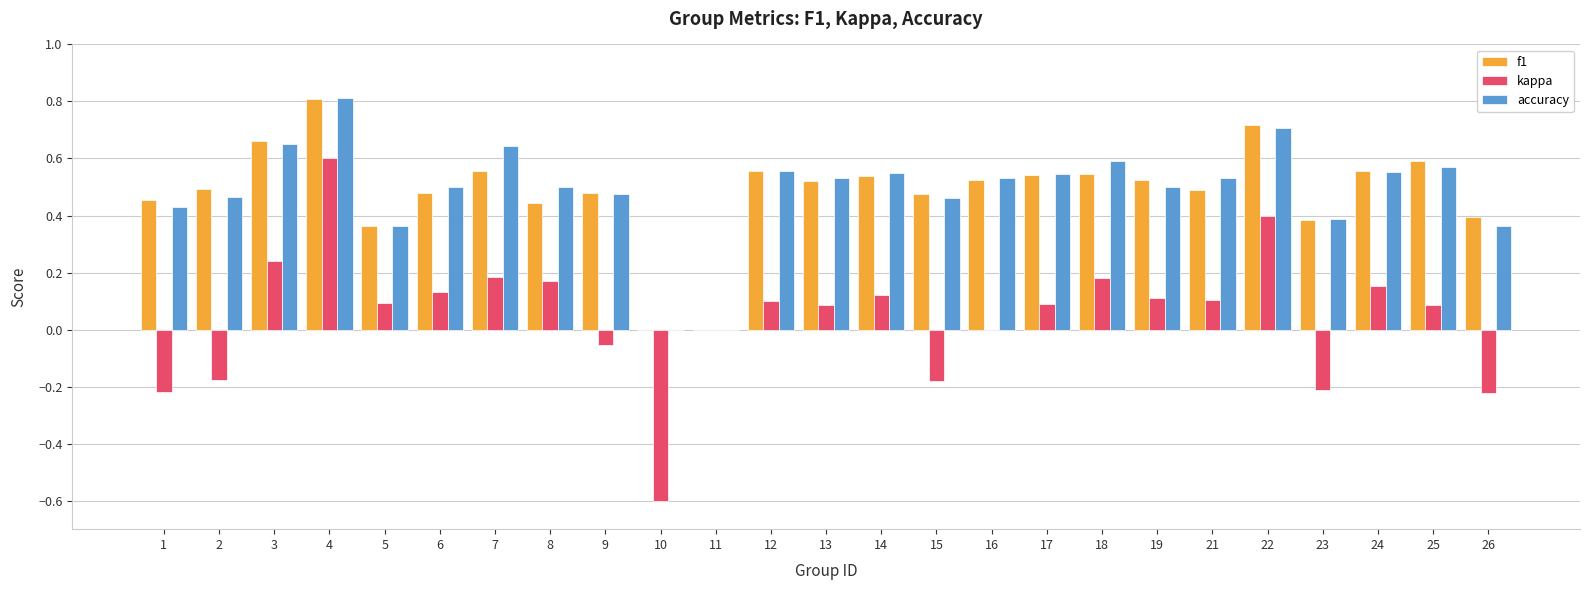

What is the sum of all f1 values?

12.1